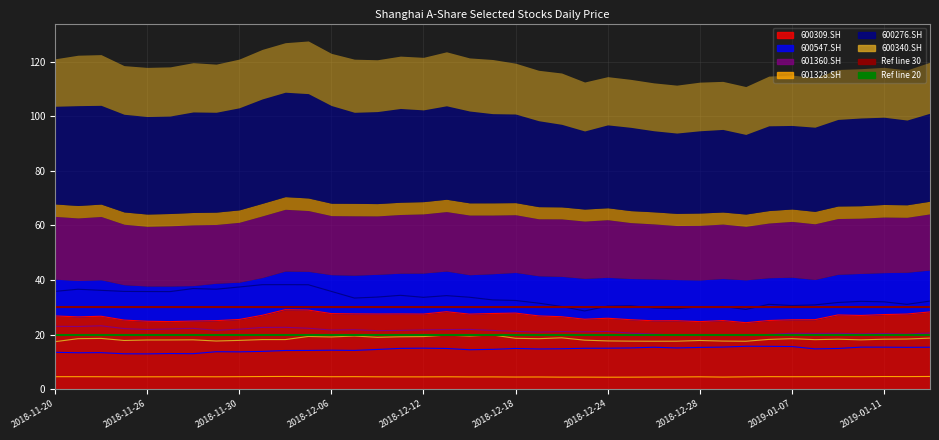

Between 2018-12-10 and 2018-11-21, which is larger?

2018-12-10